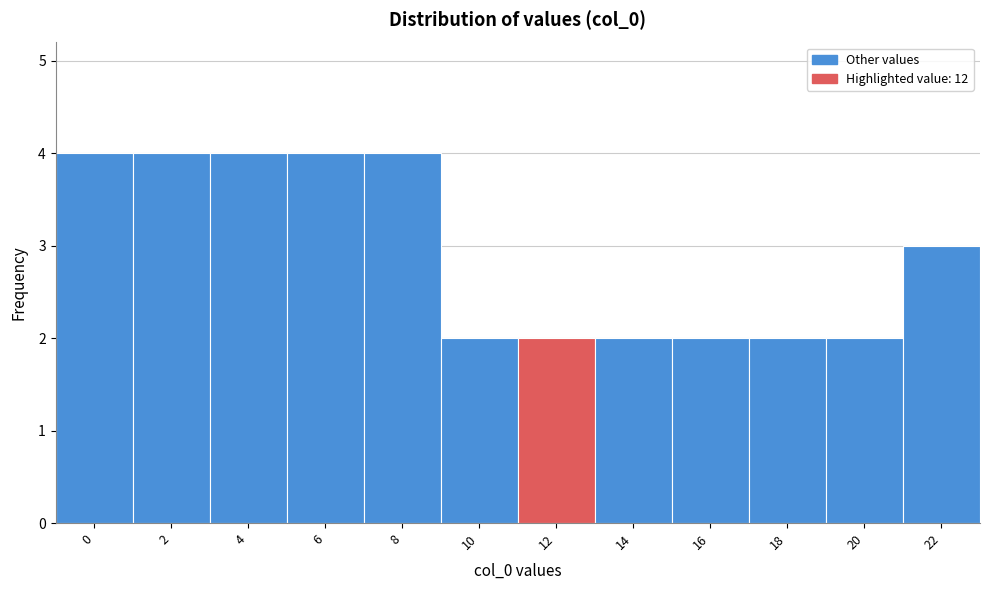

Reading left to right, extract all data points from this chart.

4	4	4	4	4	2	2	2	2	2	2	3